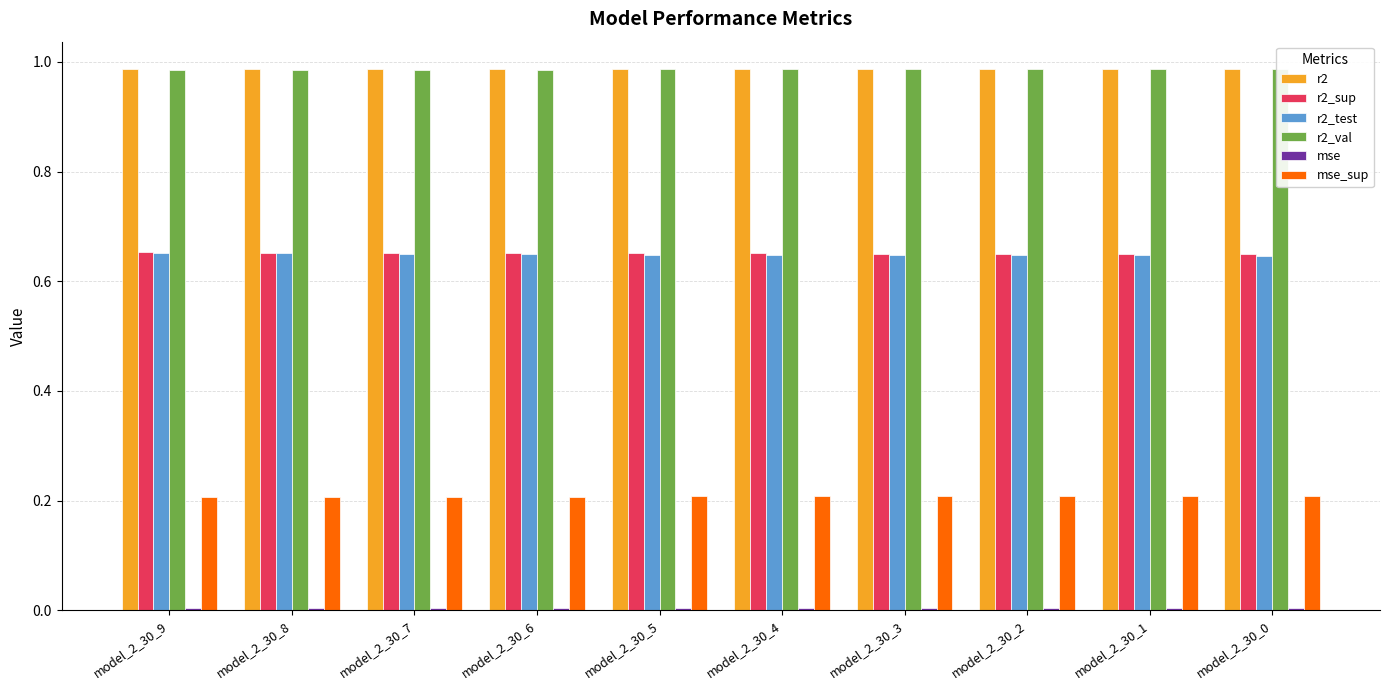

The value of mse_sup at model_2_30_8 is 0.1. True or false?

False